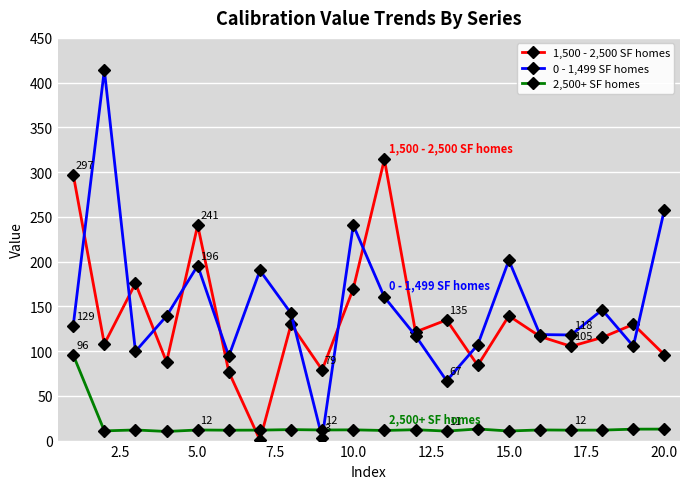

Which series ends up on top after the final intersection of 2,500+ SF homes and 1,500 - 2,500 SF homes?

1,500 - 2,500 SF homes